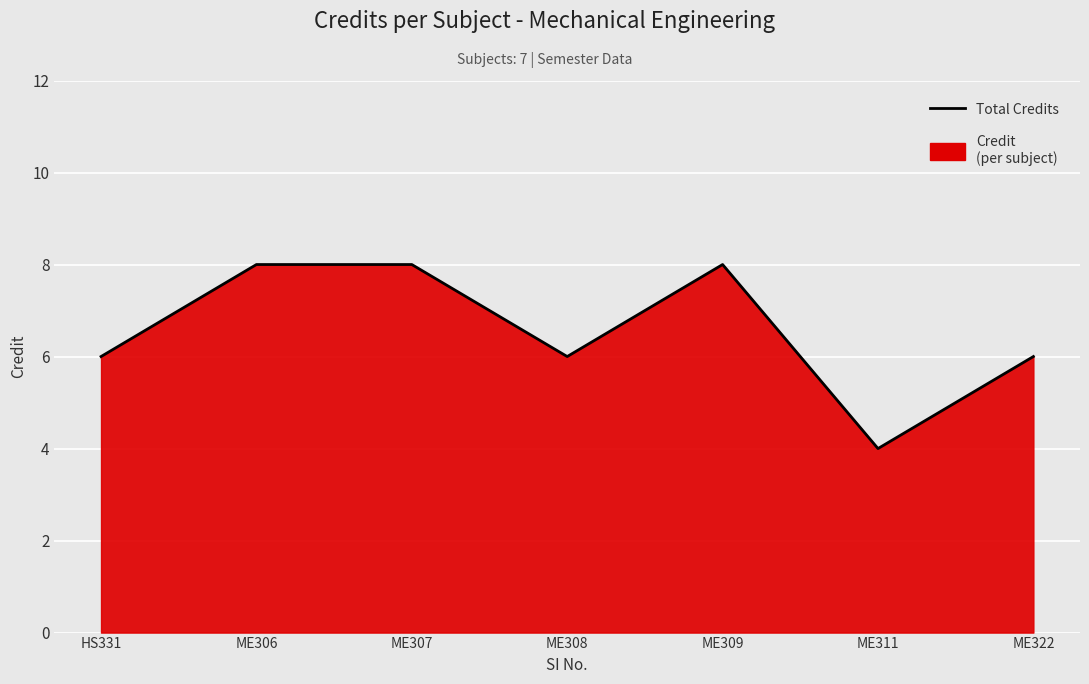

Count the values in the range 6 to 8.

6